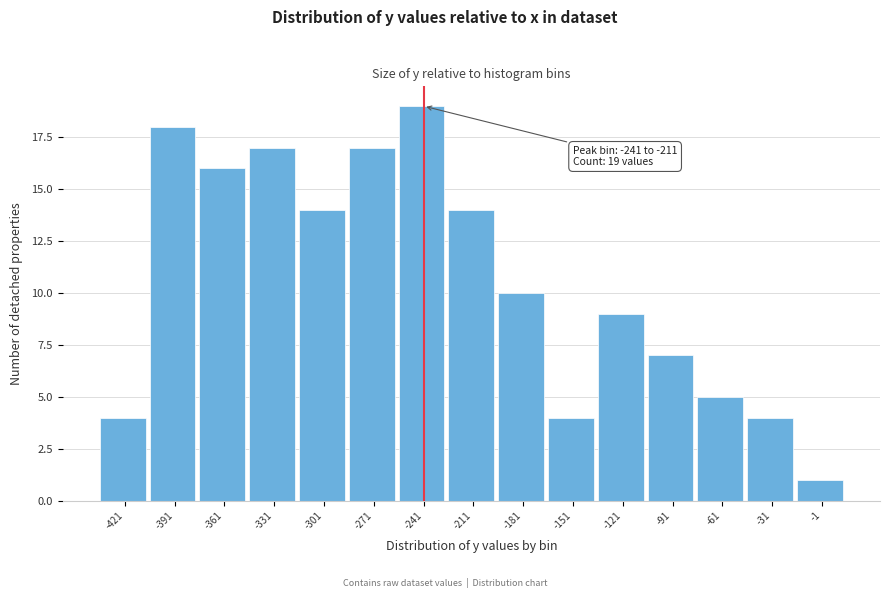

Reading left to right, transcribe all the data shown in this chart.

-421=4	-391=18	-361=16	-331=17	-301=14	-271=17	-241=19	-211=14	-181=10	-151=4	-121=9	-91=7	-61=5	-31=4	-1=1